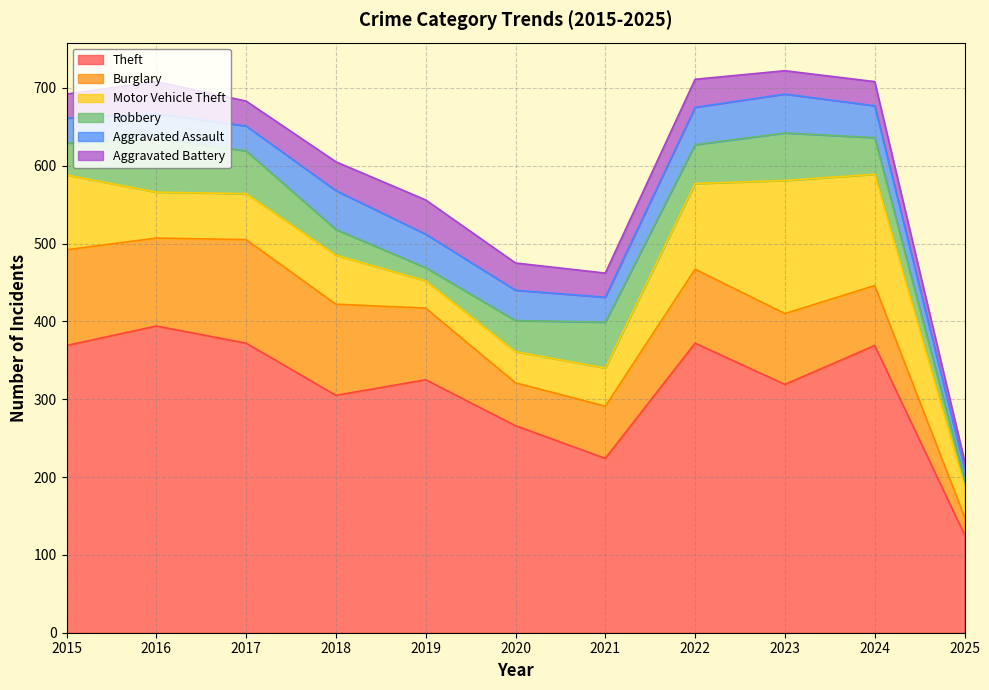

The Aggravated Assault series shows 32 at 2021. True or false?

True